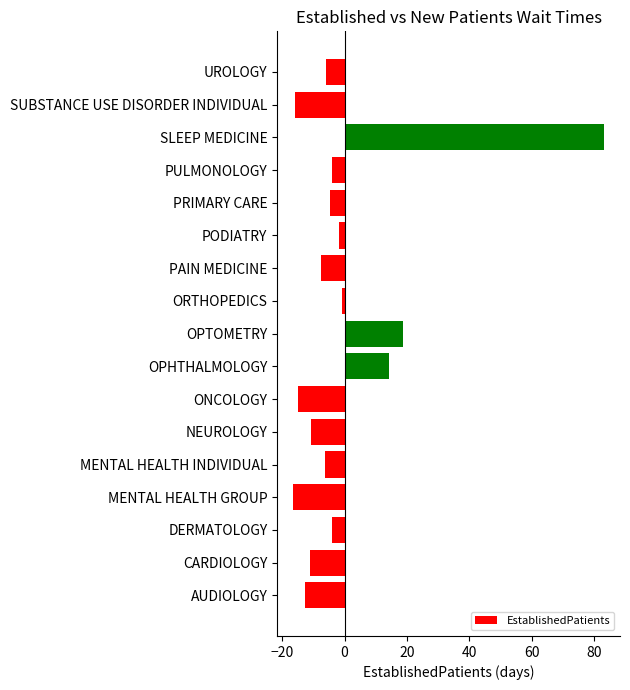

What is the change in value from OPTOMETRY to SLEEP MEDICINE?

+64.5